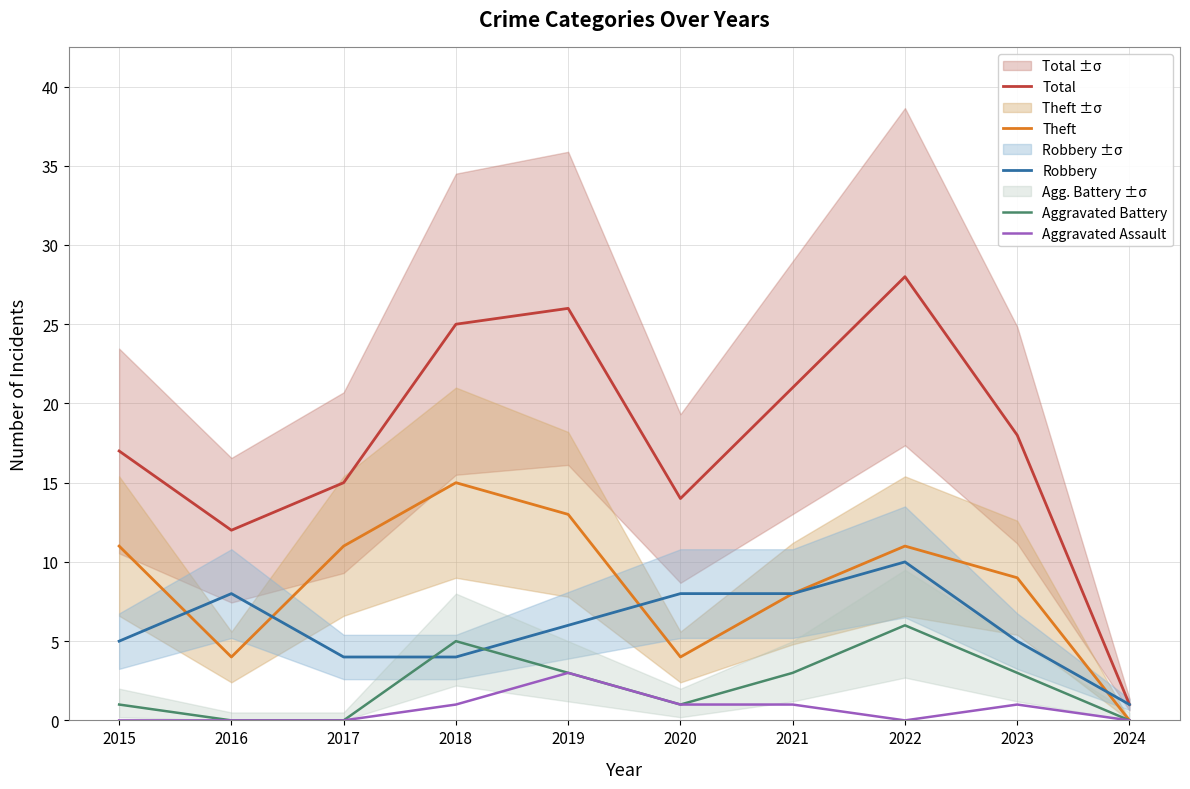

What is the total value across all series at 2024?

2